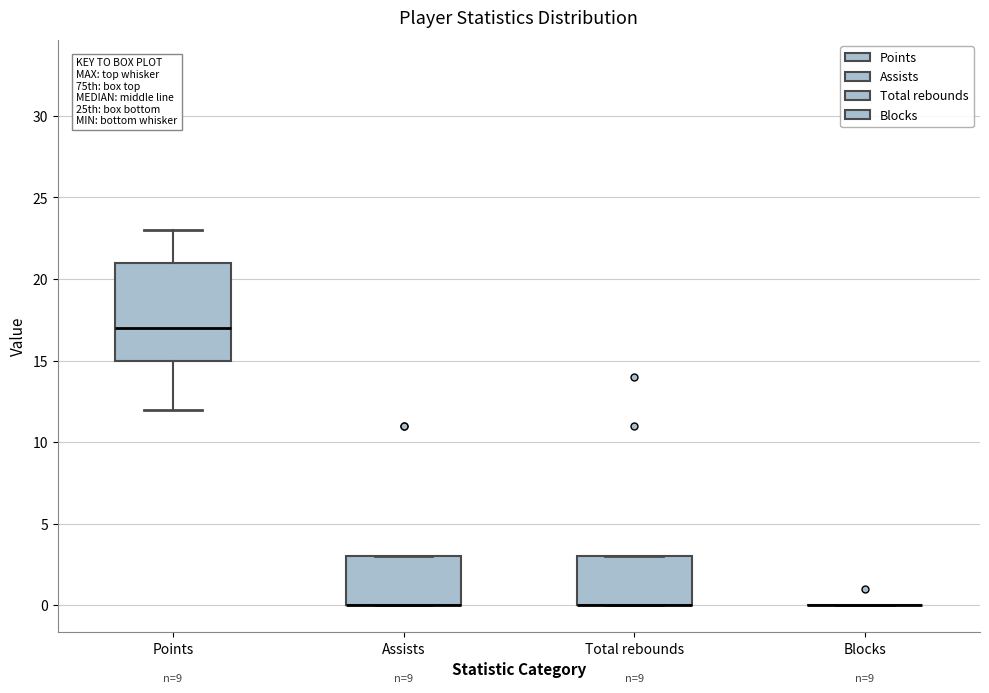

Which box is the tallest, from its lower edge to its upper edge?

Points